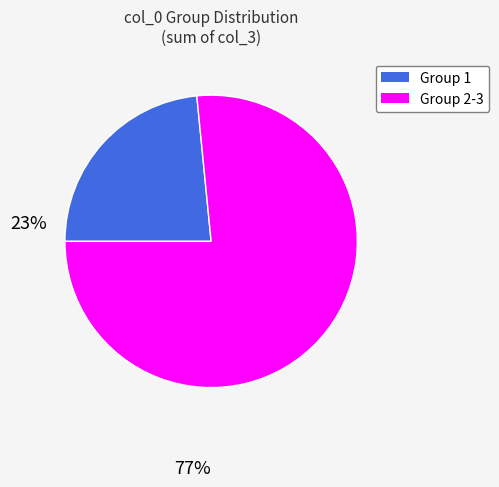

Count the number of slices in the pie.

2